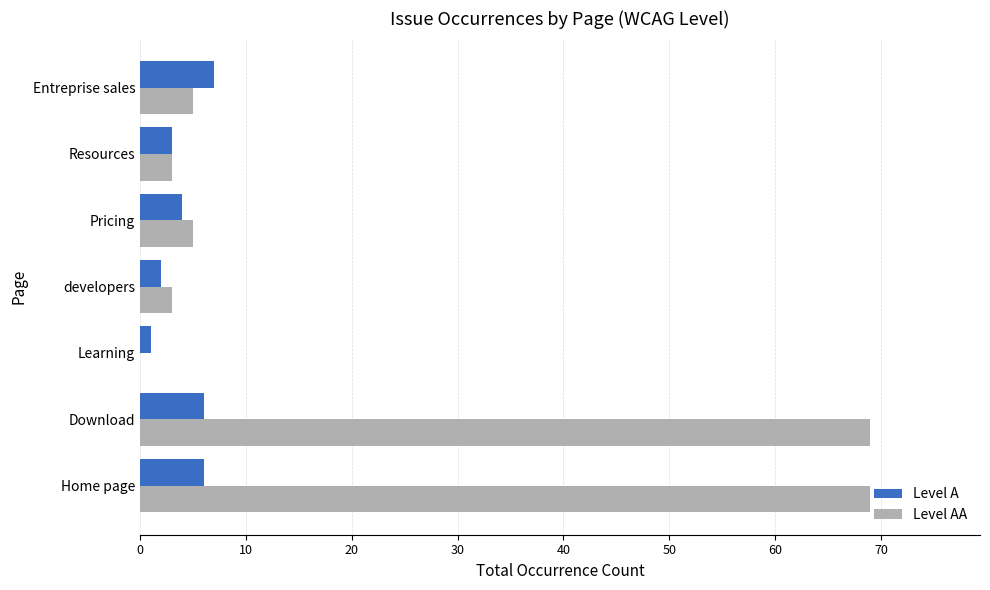

What is the sum of all Level AA values?

154